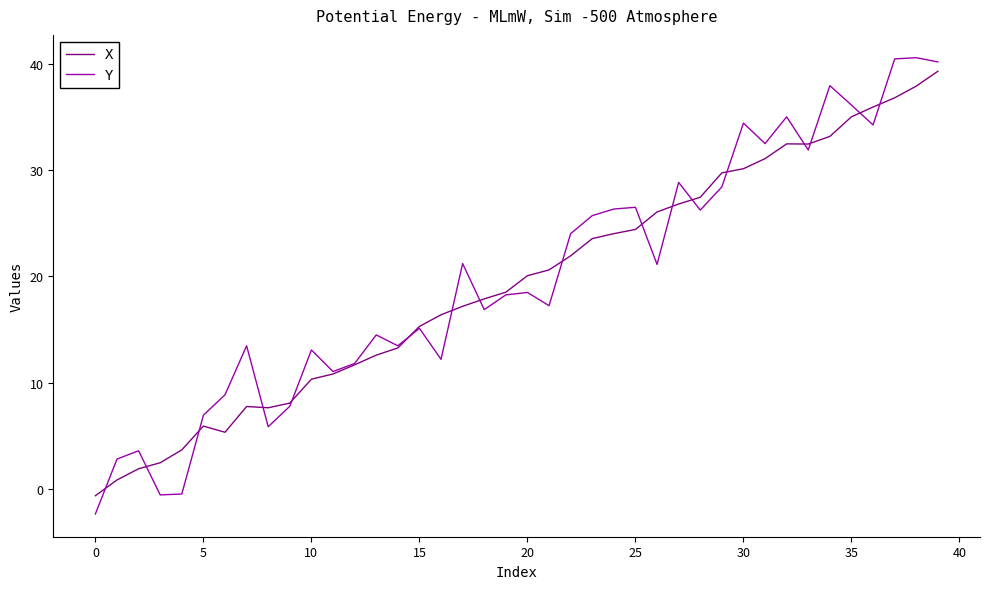

In Y, how many points are higher than both neighbors (excluding endpoints)?

13